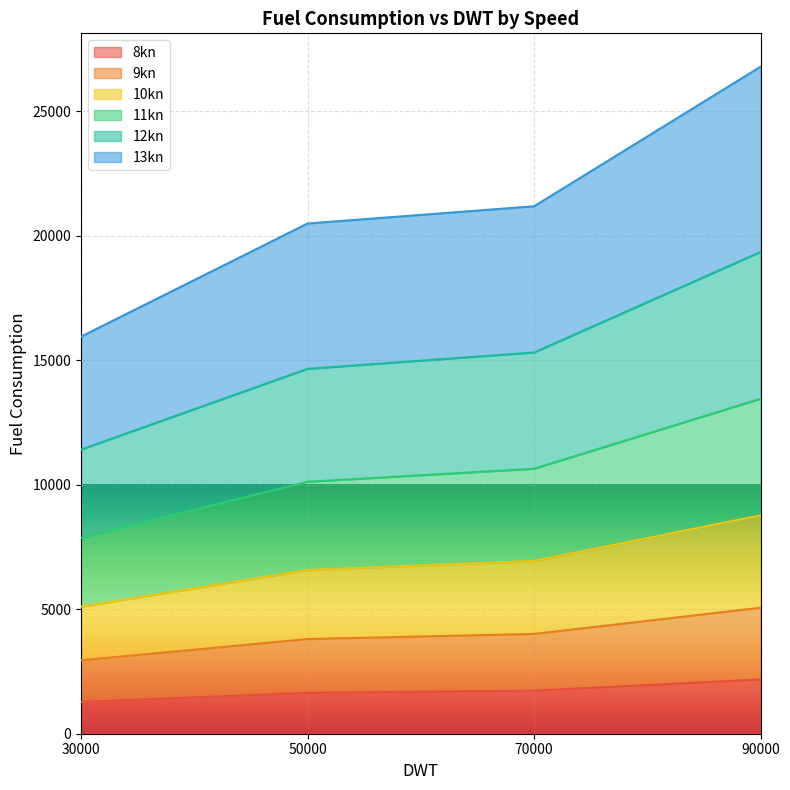

Does the chart display data point markers on the line(s)?

No